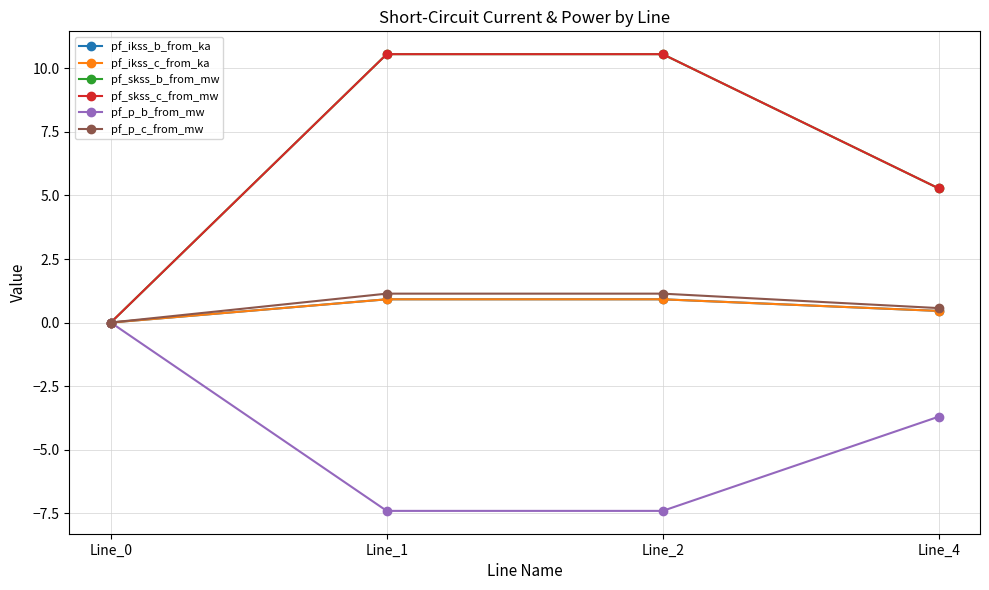

True or false: pf_ikss_b_from_ka and pf_skss_b_from_mw intersect in this chart.

False